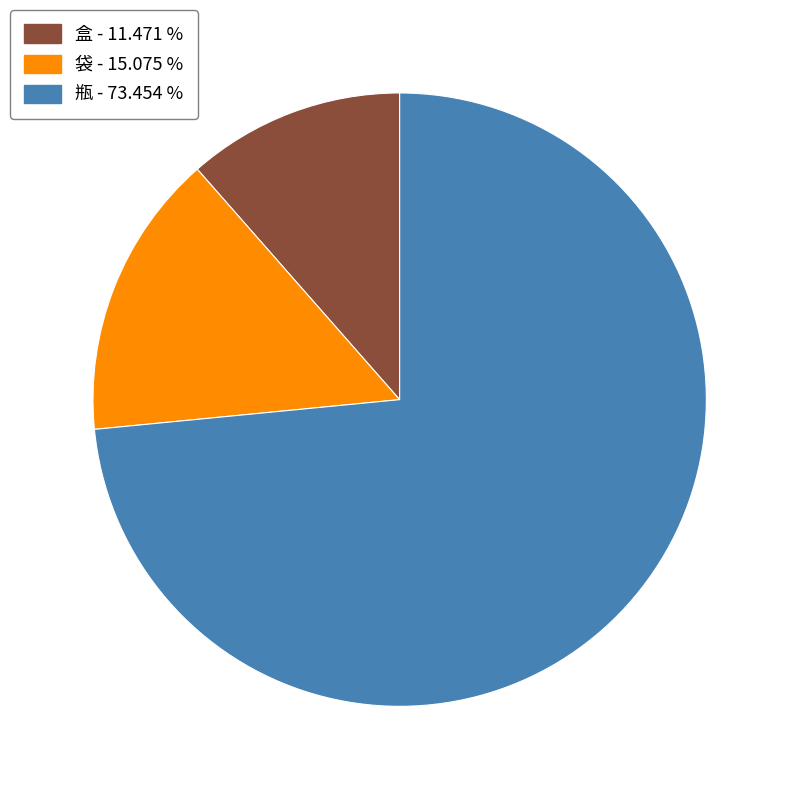

Is there a majority slice in this chart?

Yes